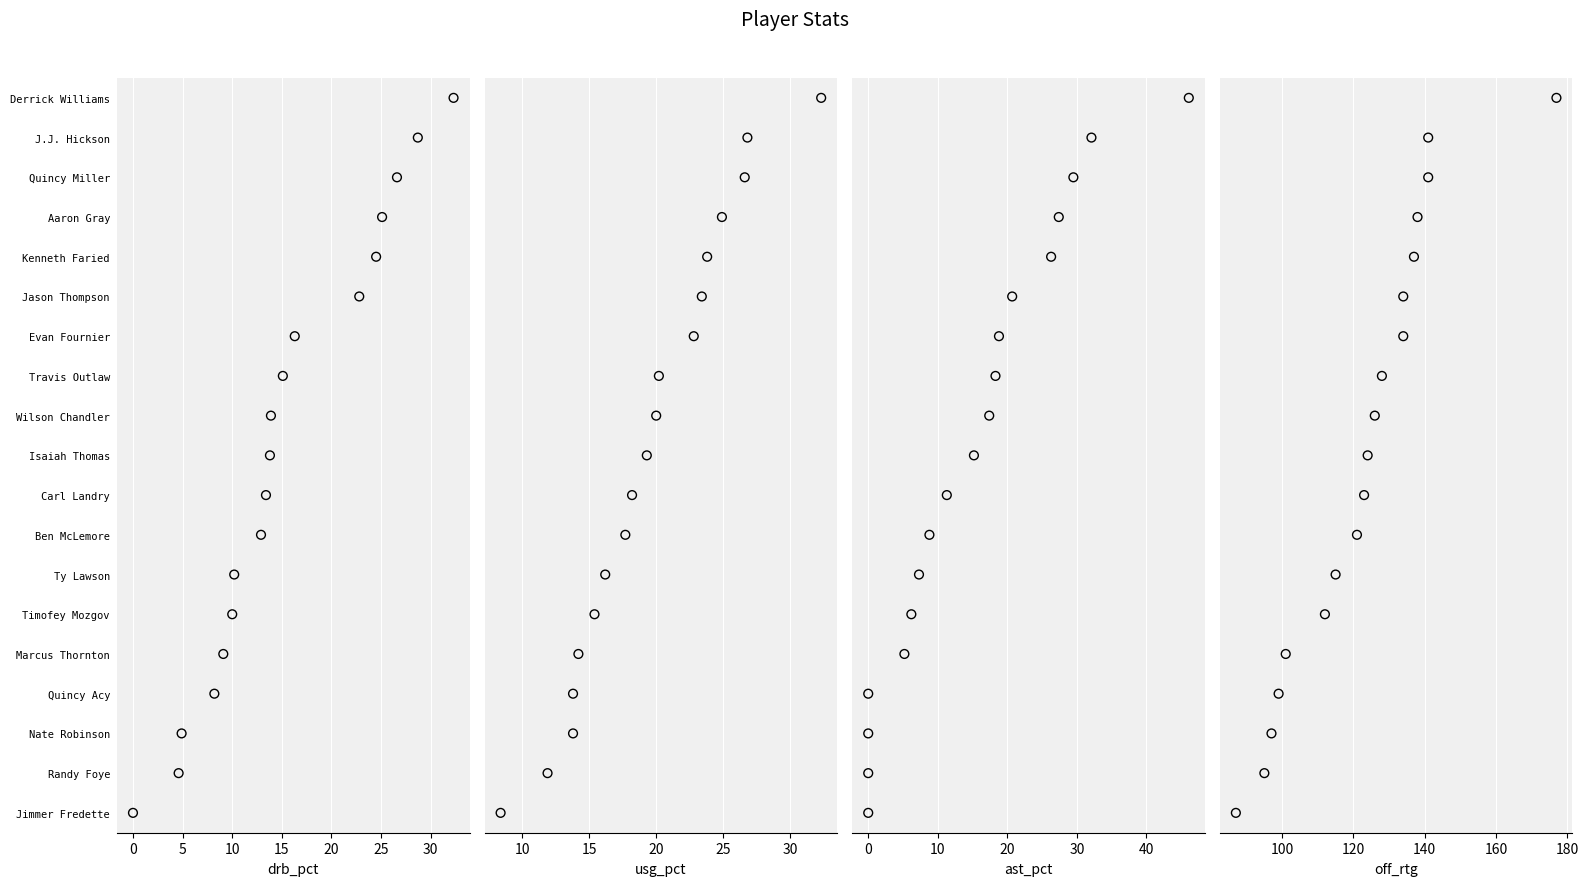

Is the value of off_rtg at 18 greater than the value of drb_pct at 11?

Yes